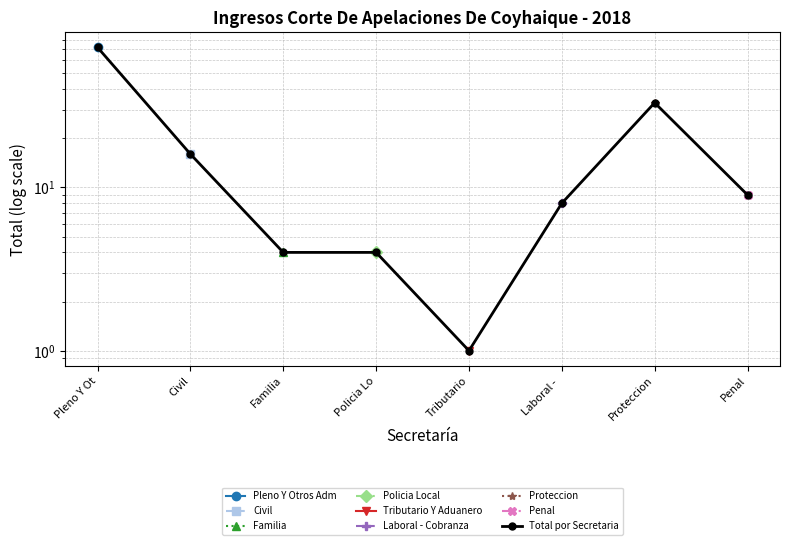

Is it true that the value at Laboral -  is 8?

True